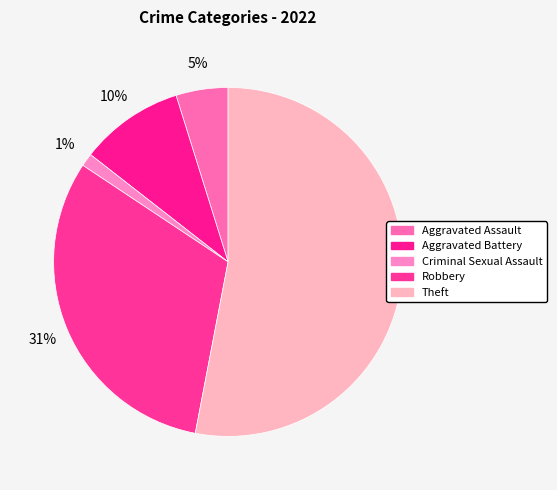

Does any single category account for the majority?

Yes